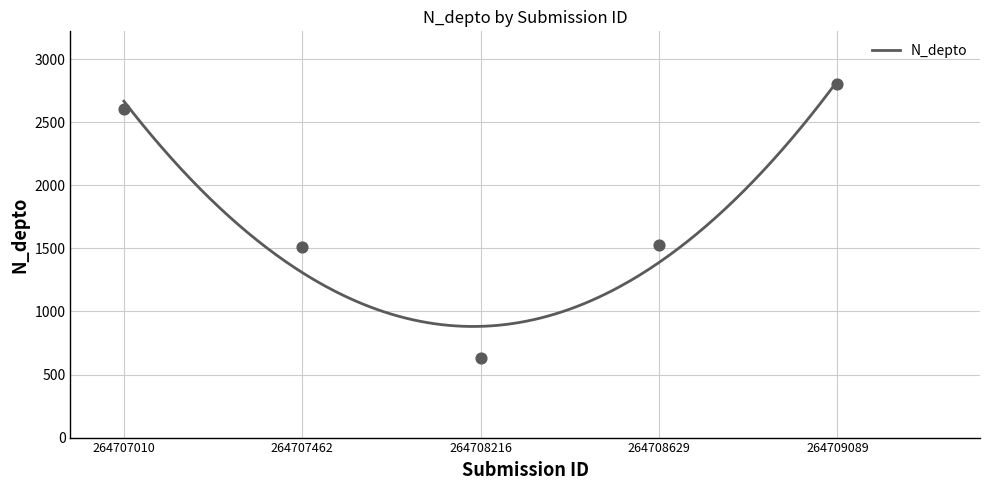

Approximately how many times larger is the value at 264708629 compared to 264708216?

2.4